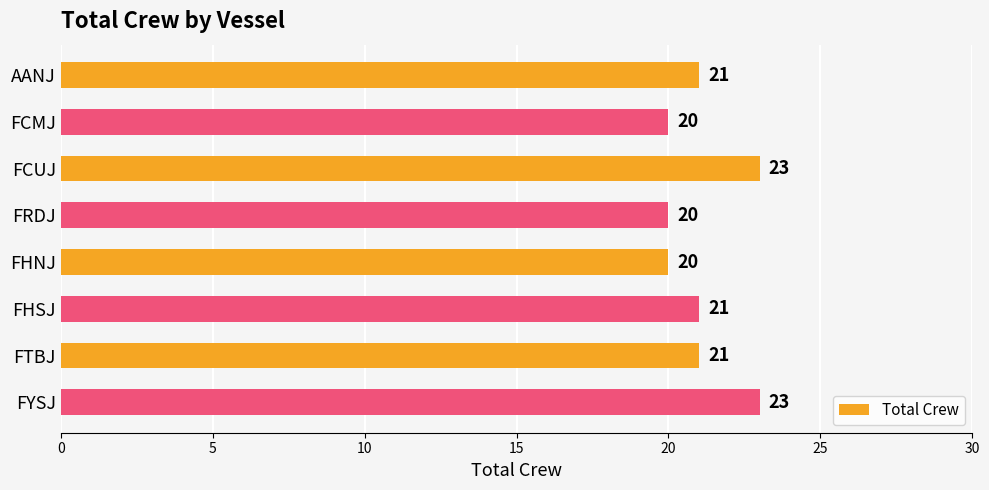

How many values are between 20 and 23?

8